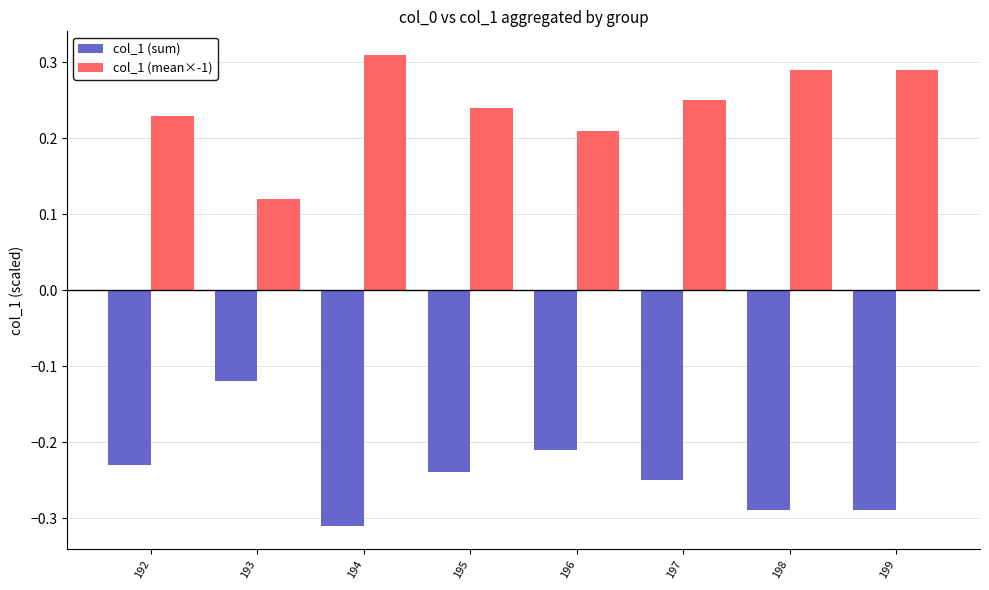

Count the col_1 (mean×-1) values in the range 0 to 1.

8